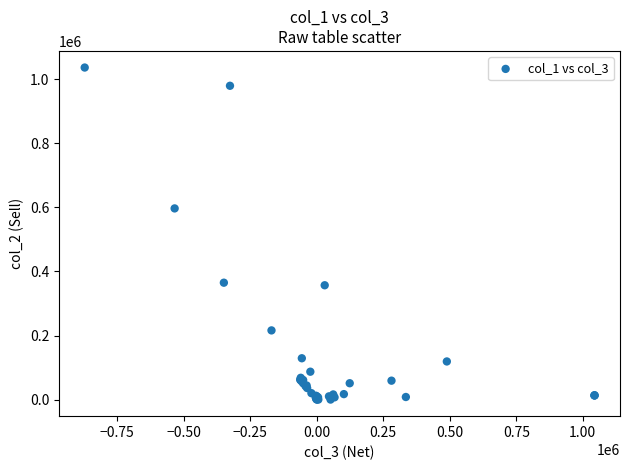

What Y value in the scatter plot is closest to 518500?

597000